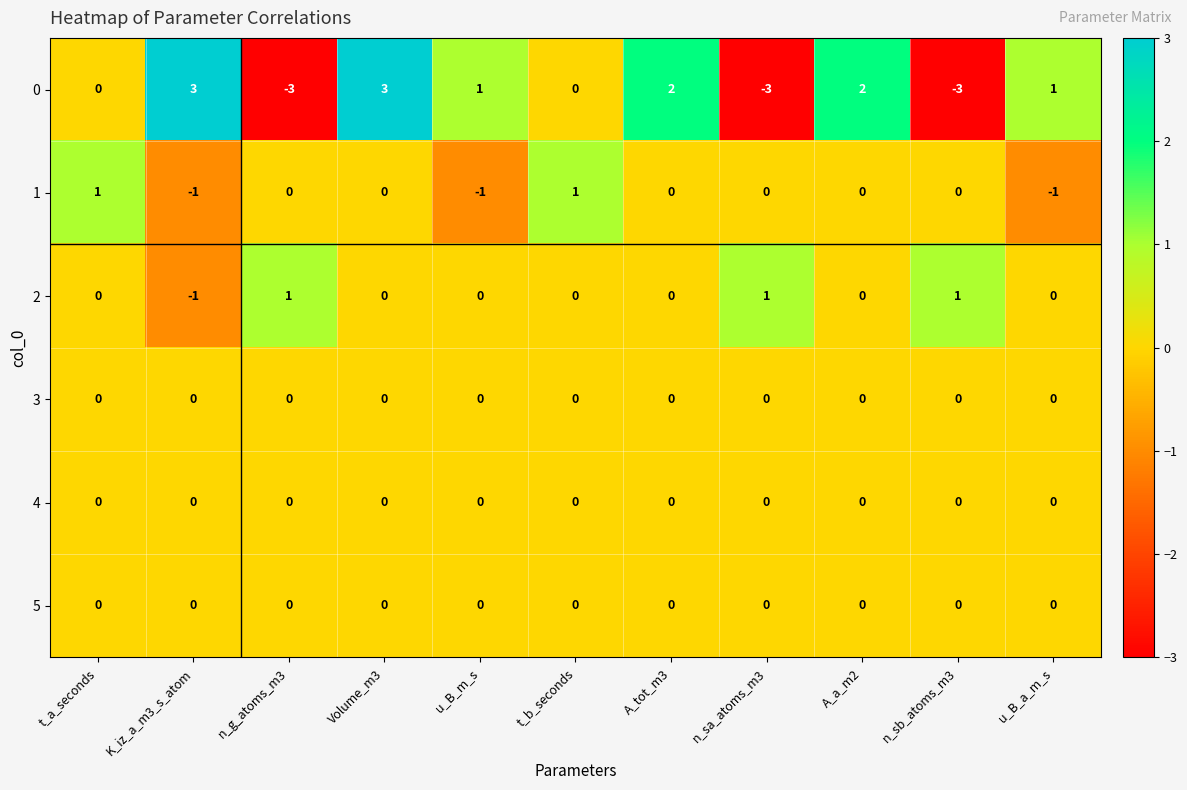

Is it true that 3 equals 0 at A_a_m2?

True